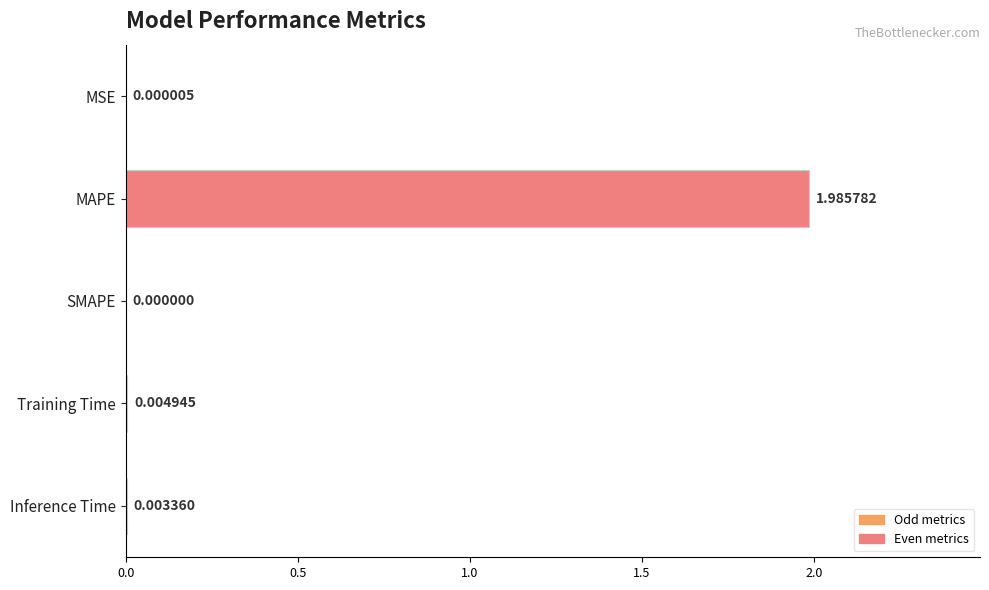

Which category has the highest value across all series?

MAPE